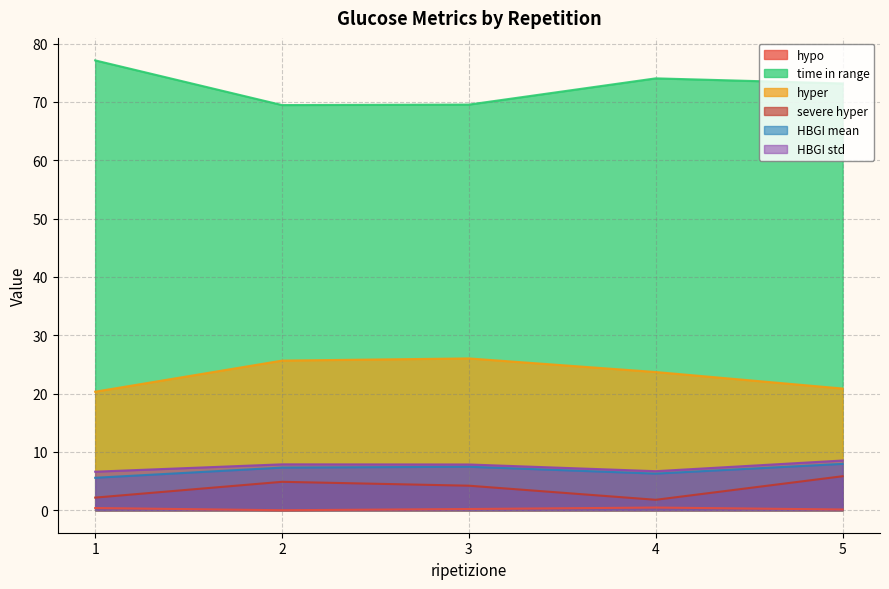

How many HBGI mean values are between 6 and 7?

1